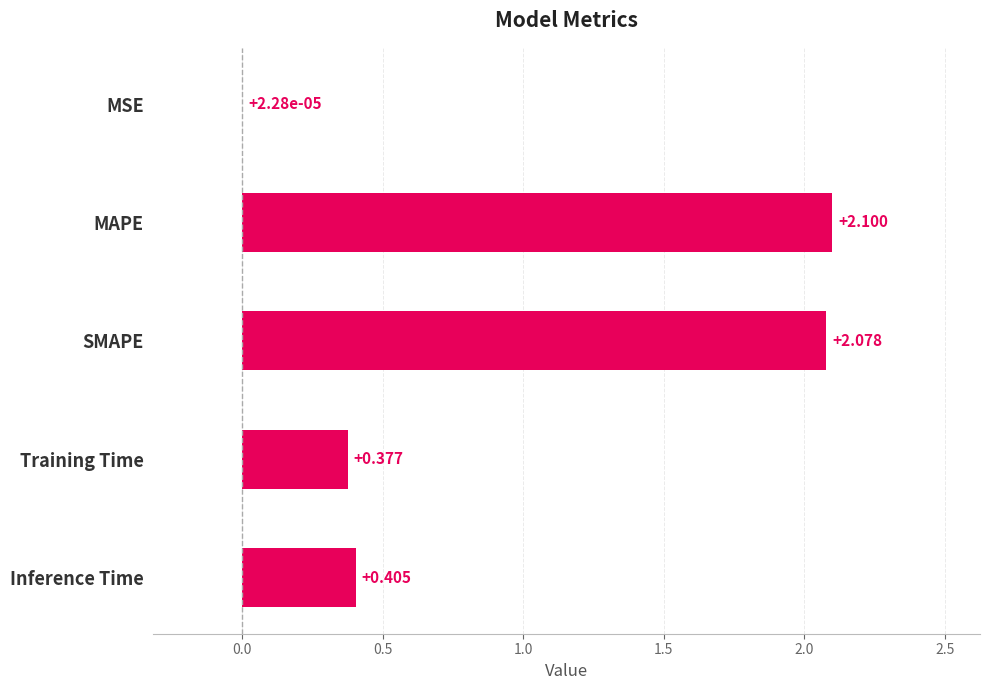

Between MAPE and MSE, which is larger?

MAPE